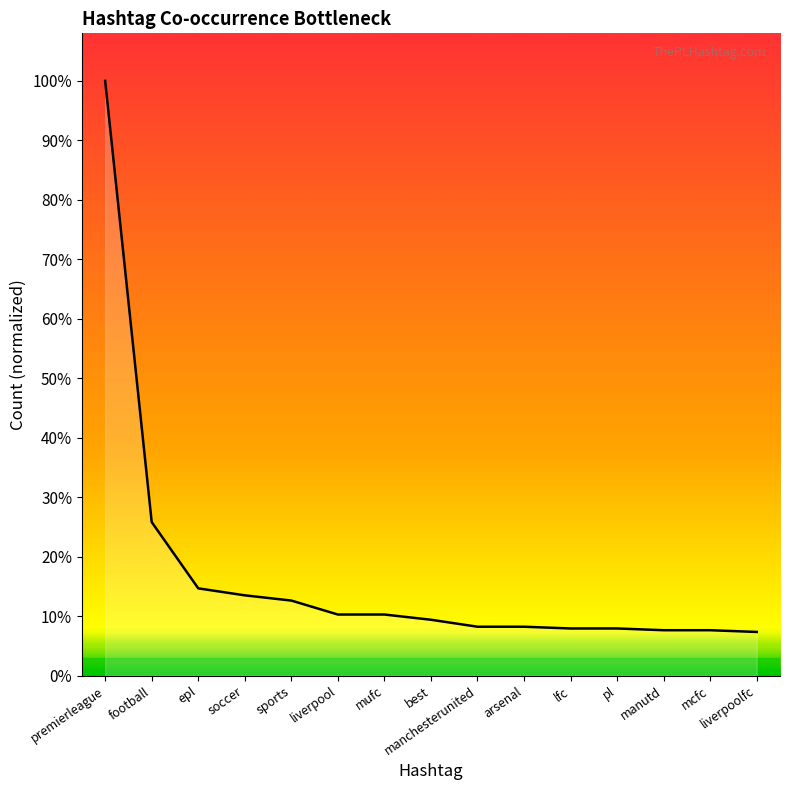

Is this an area chart (filled region under the line)?

Yes